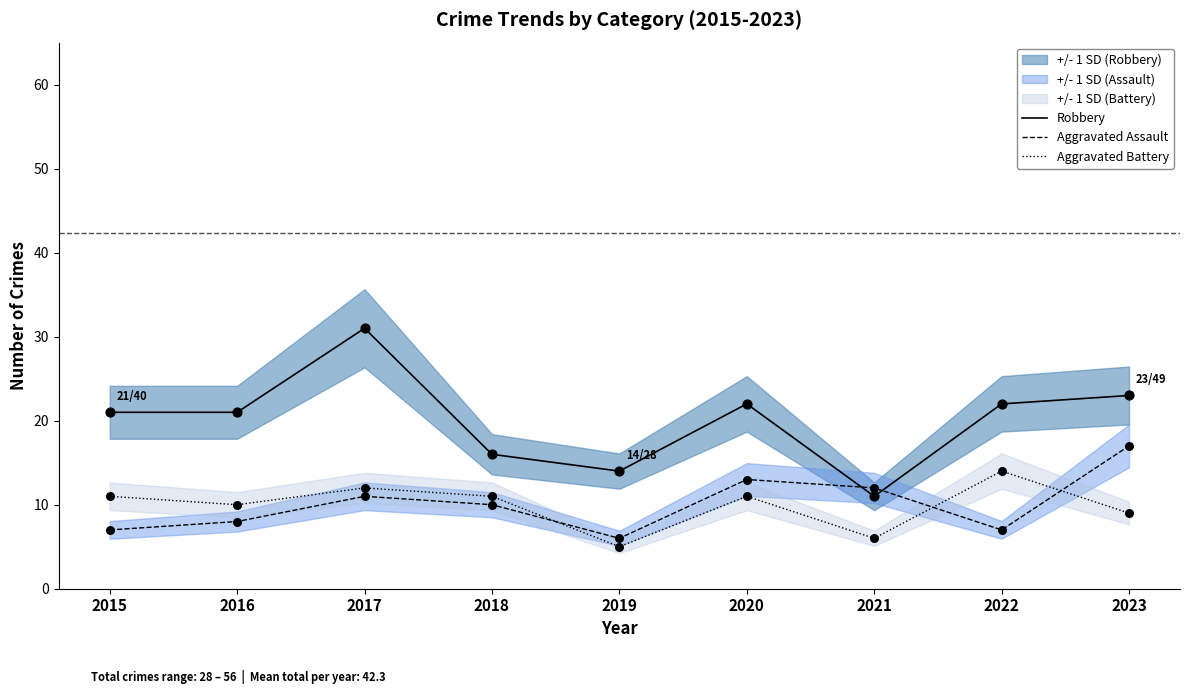

Which series has the largest total across all categories?

Robbery